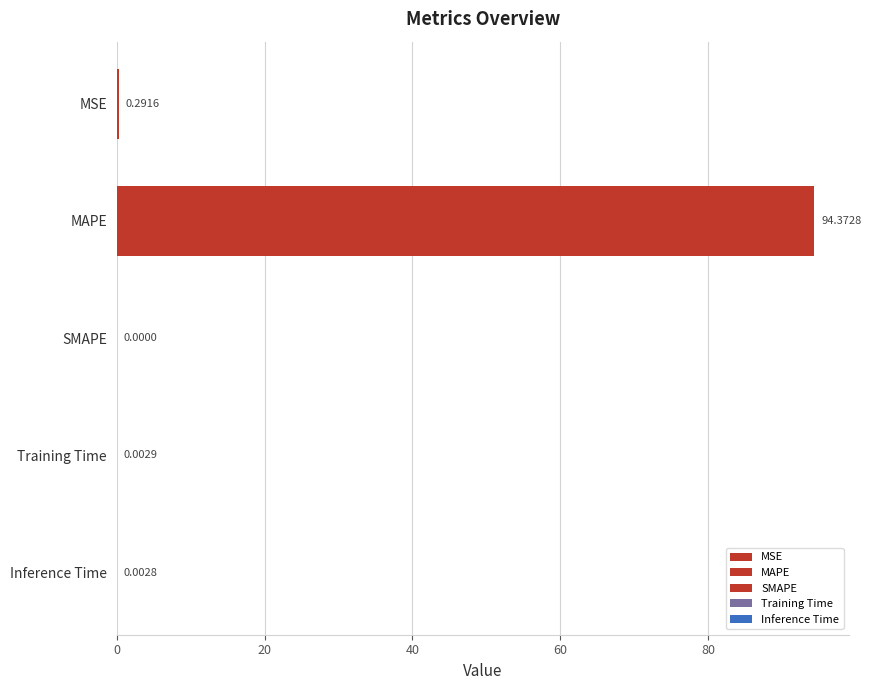

What is the change in value from MSE to MAPE?

+94.1